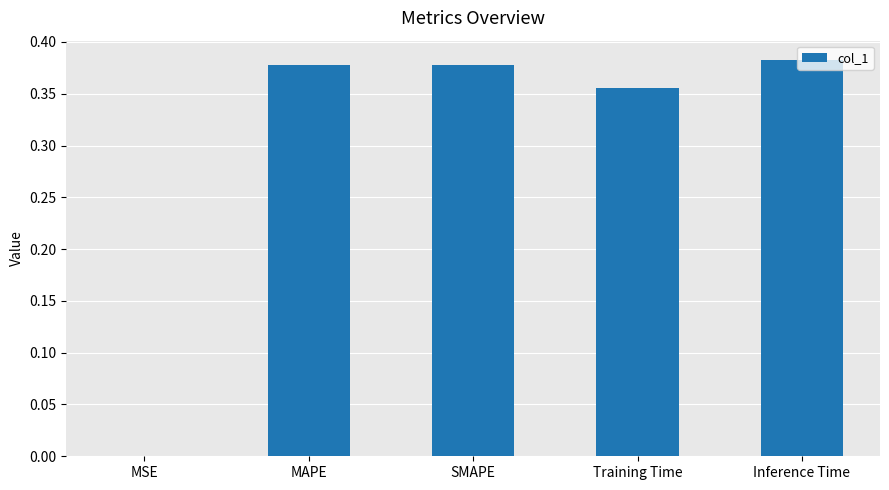

What is the sum of all values?

1.5